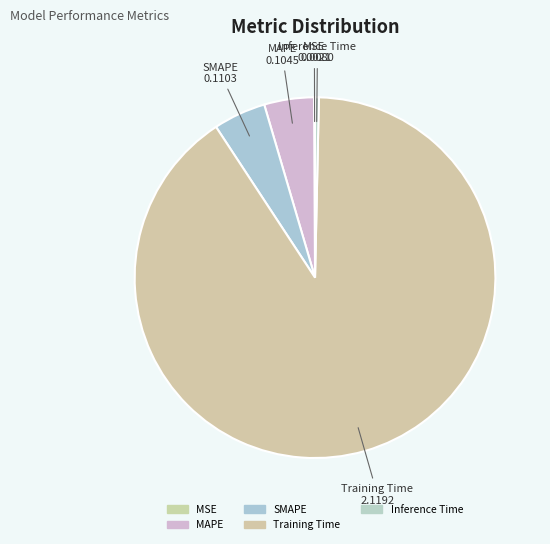

True or false: SMAPE accounts for 16% of the total.

False